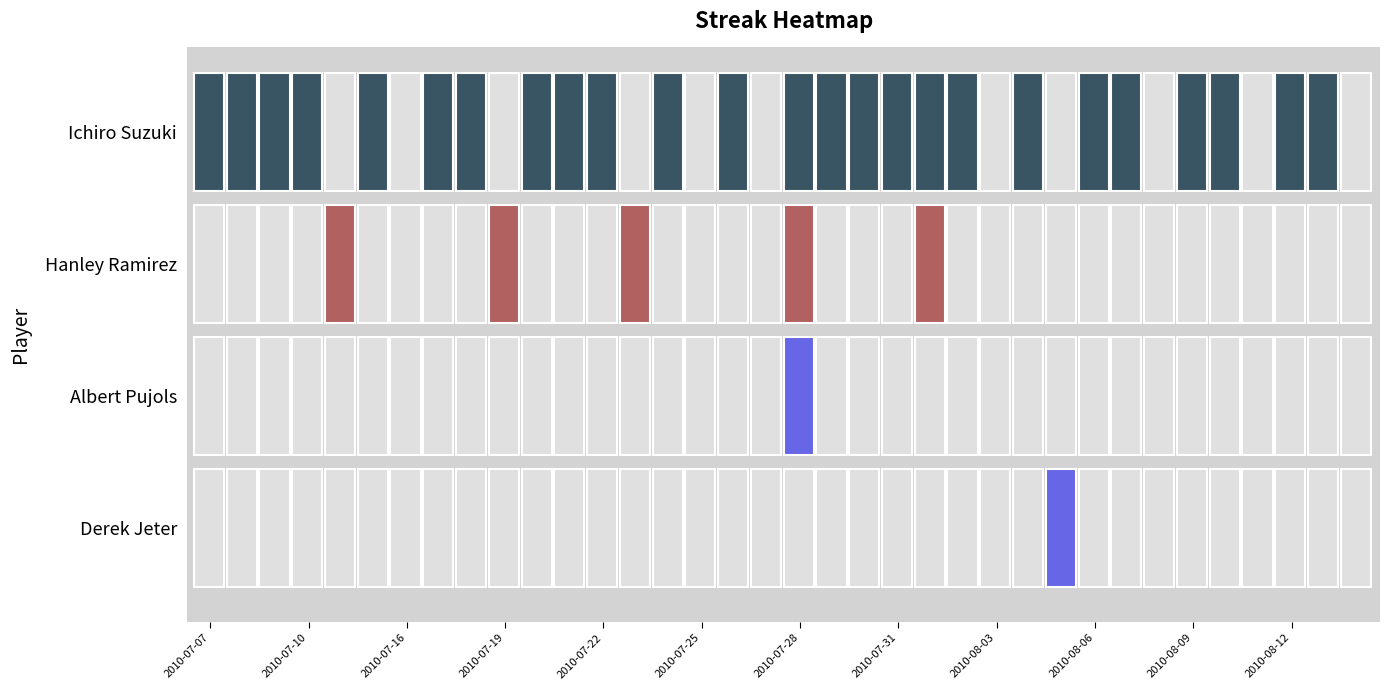

What is the total value across all series at 2010-07-28?

8